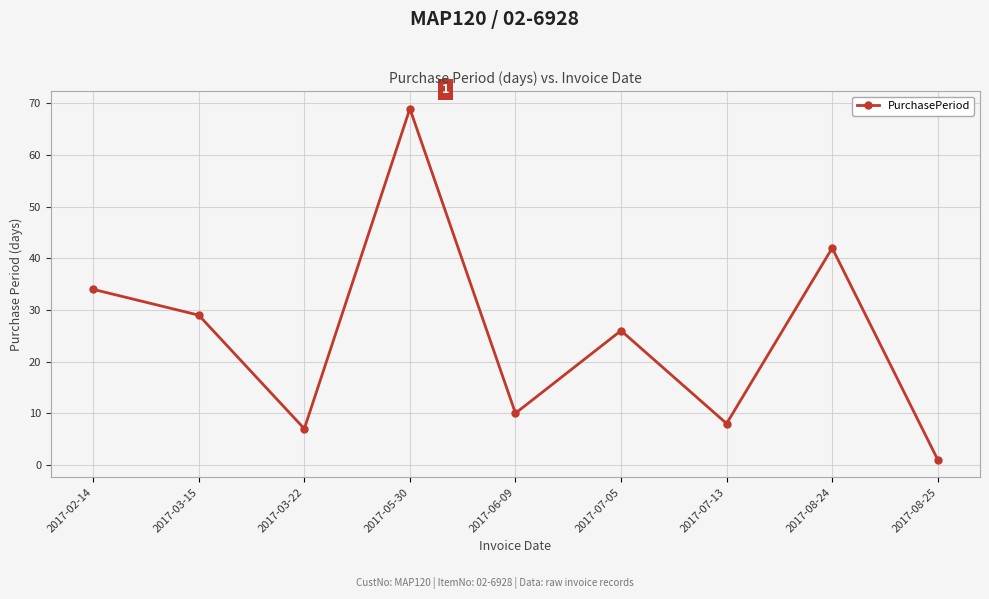

What value does the data have at 2017-02-14, to the nearest 5?

35